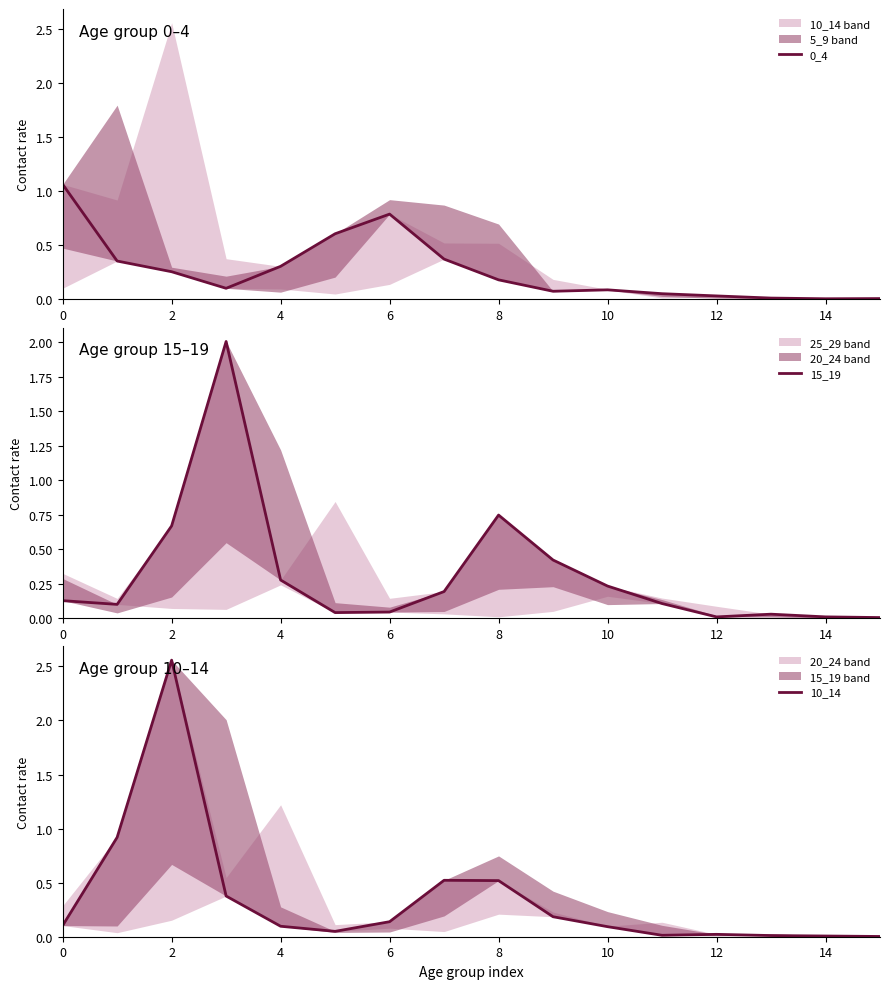

What is the value of the 15_19 point at the 1st from the left?

0.1